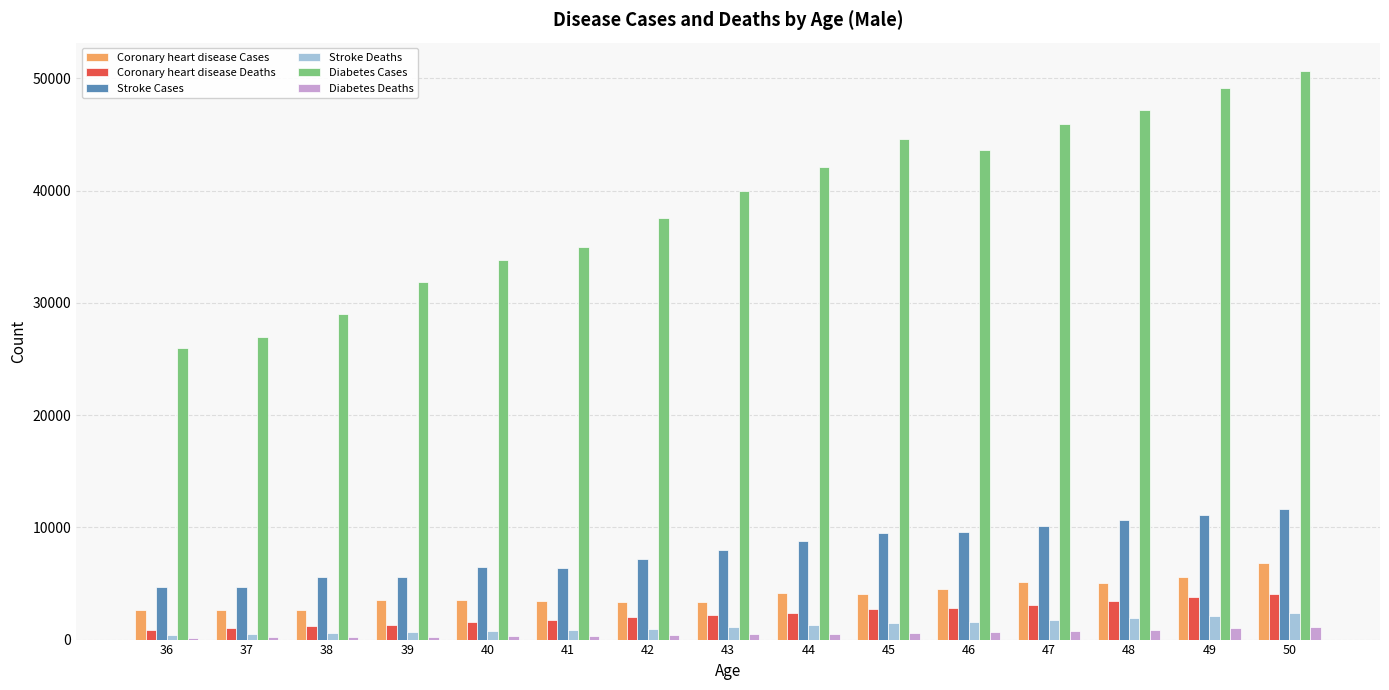

What is the maximum value shown in the chart?

50651.3